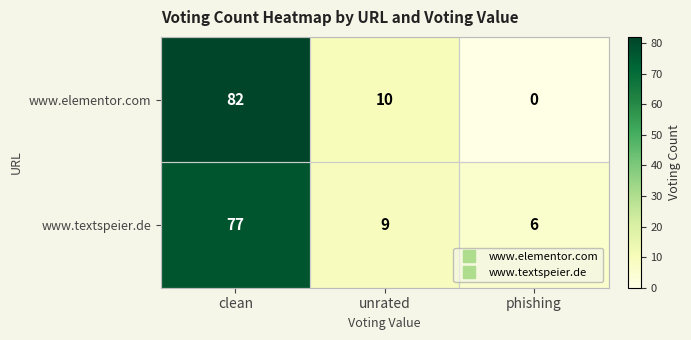

True or false: www.elementor.com has a value of -32 at phishing.

False